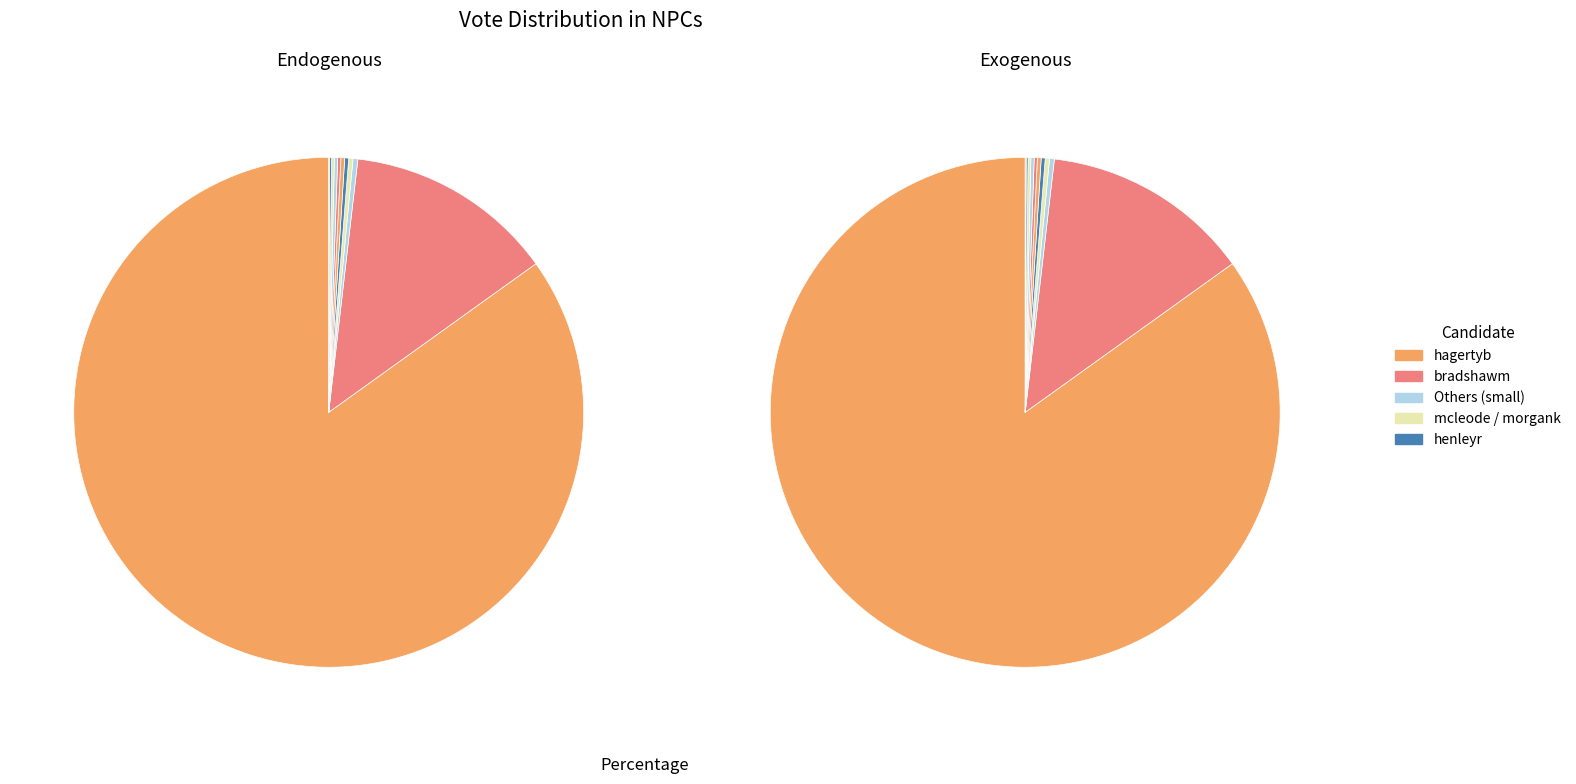

Which slice is the largest?

hagertyb